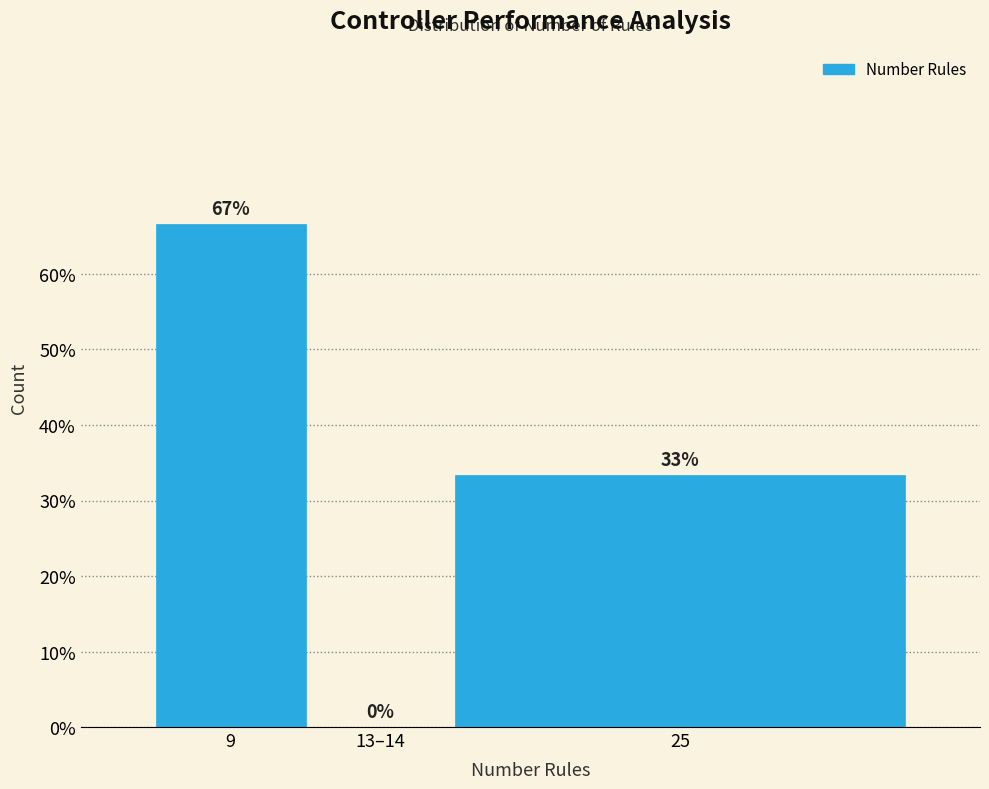

True or false: the data shows 33.3 at 25.

True